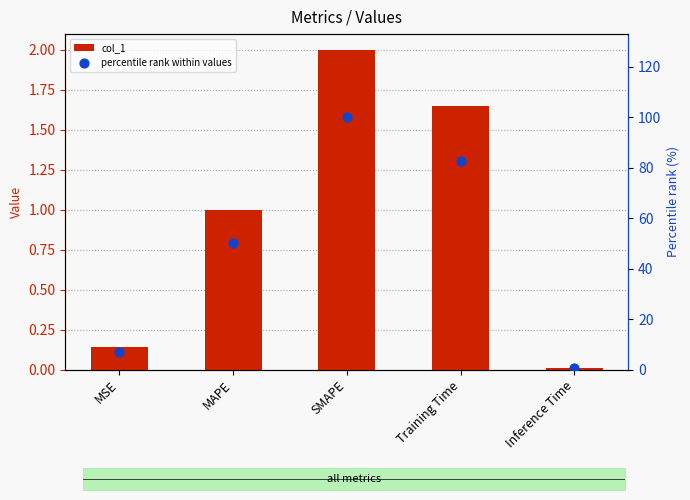

Which series has the largest Y range (max minus min)?

percentile rank within values